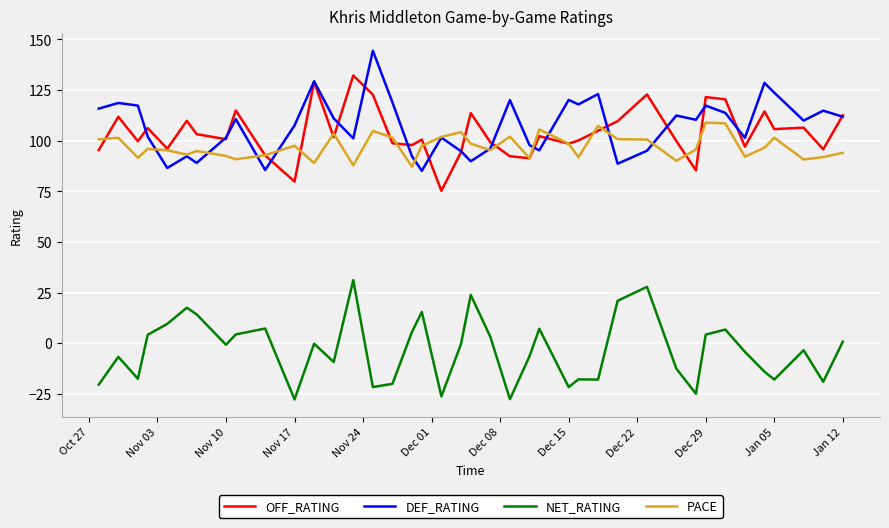

What is the maximum value shown in the chart?

144.4